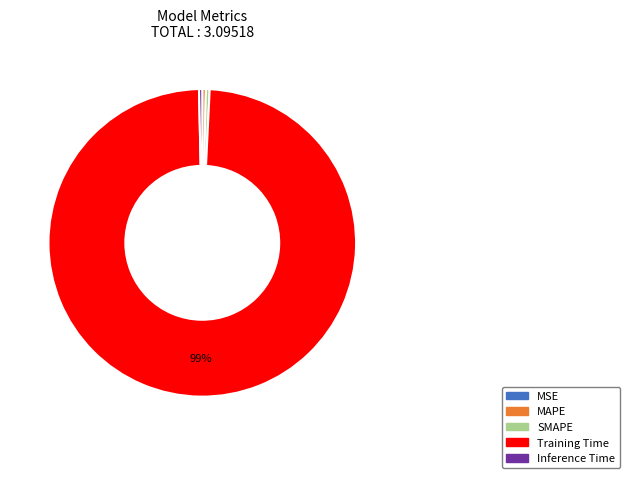

Which category accounts for the majority?

Training Time